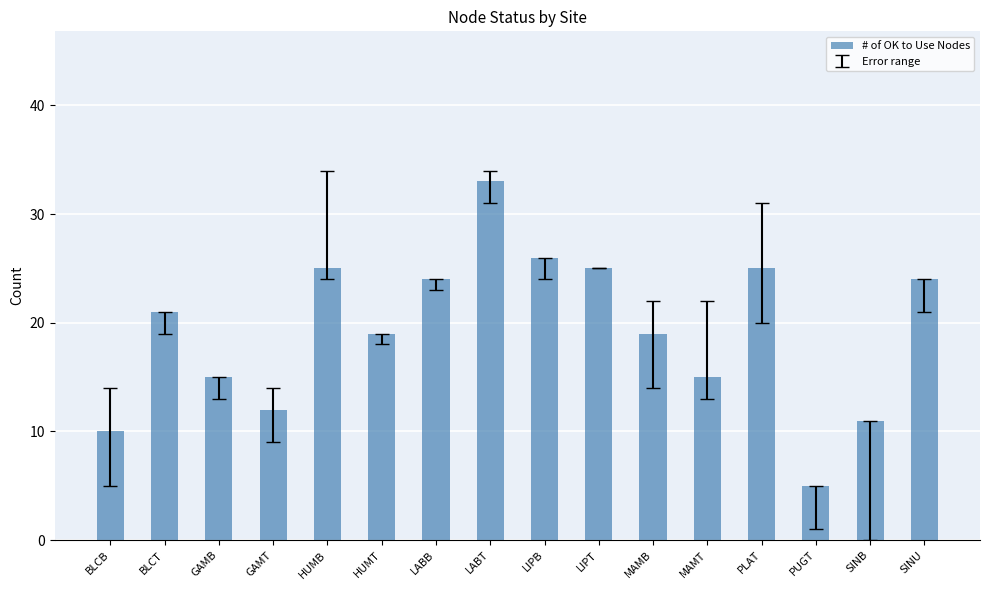

True or false: the data shows 25 at LIPT.

True